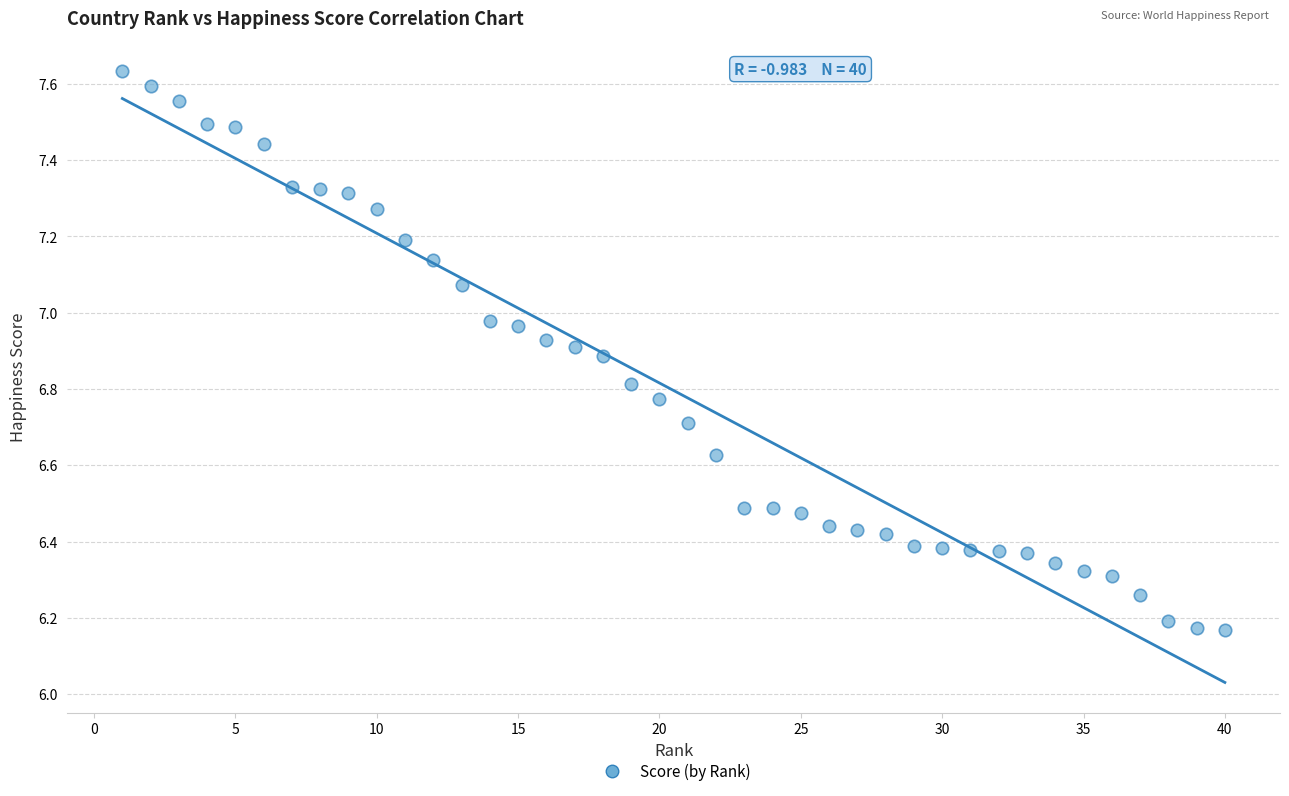

What is the range of Y values (max minus min)?

1.5